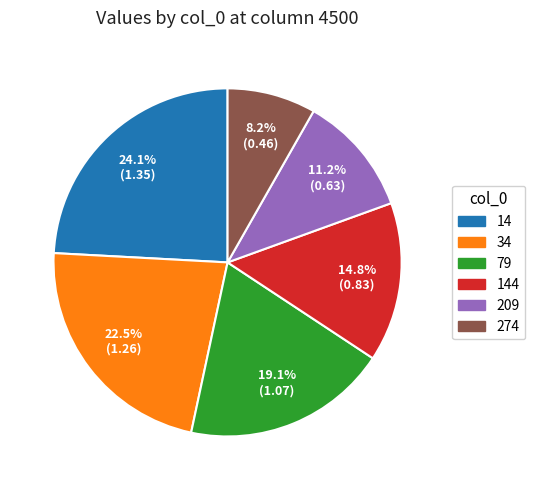

What is the ratio of the value at 274 to the value at 14?

0.3